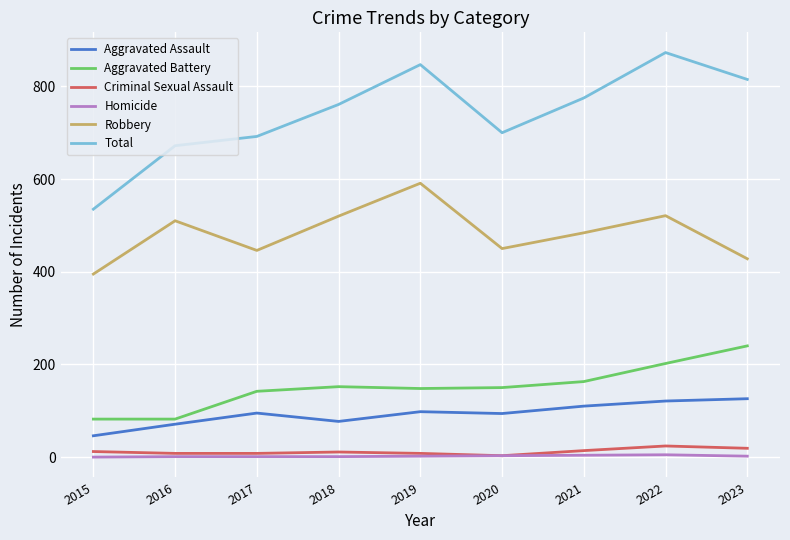

What is the highest value of the Aggravated Assault series?

126